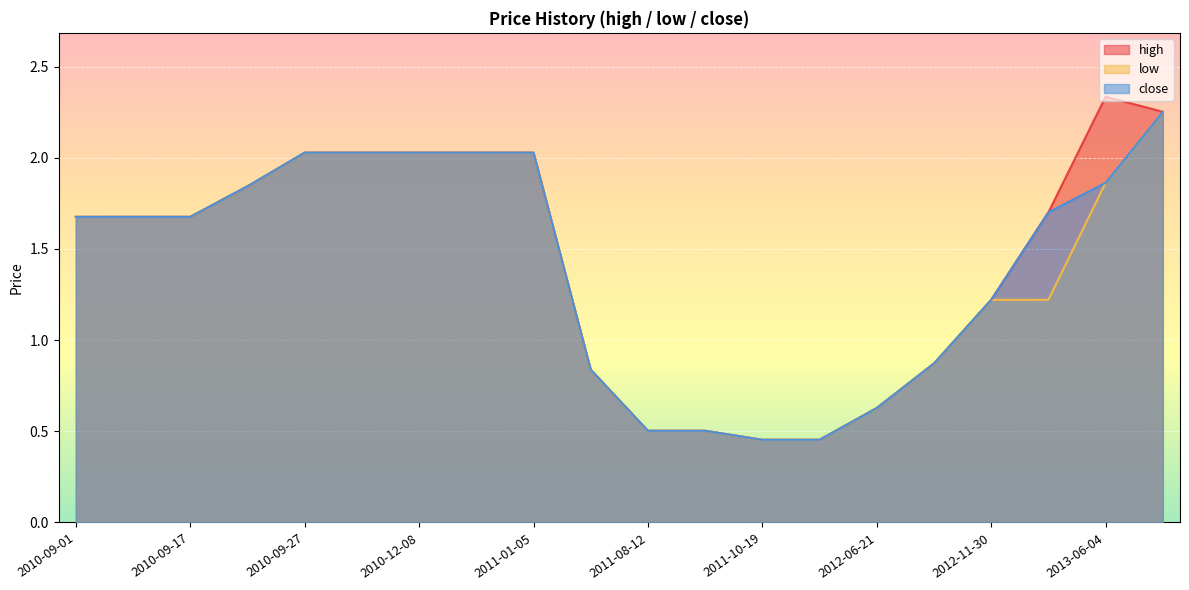

True or false: high and close intersect in this chart.

True